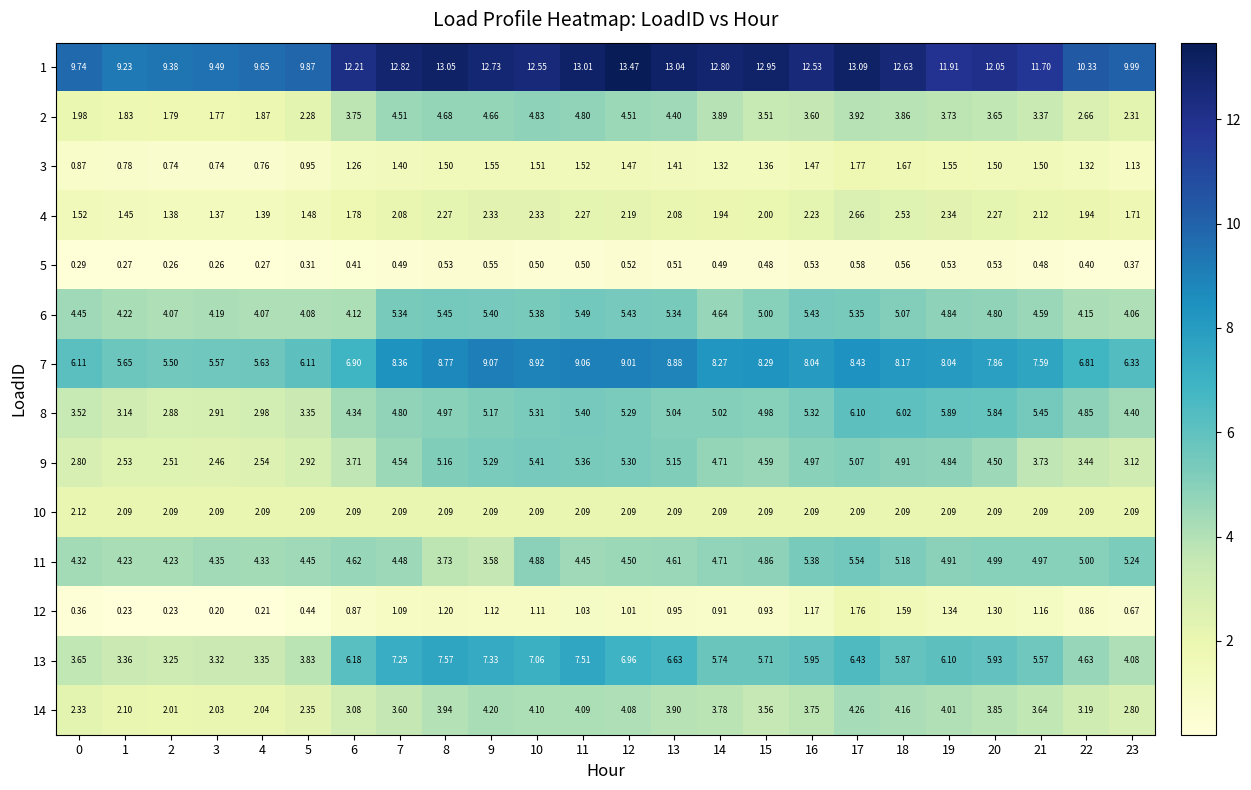

What is the minimum value shown in the chart?

0.2